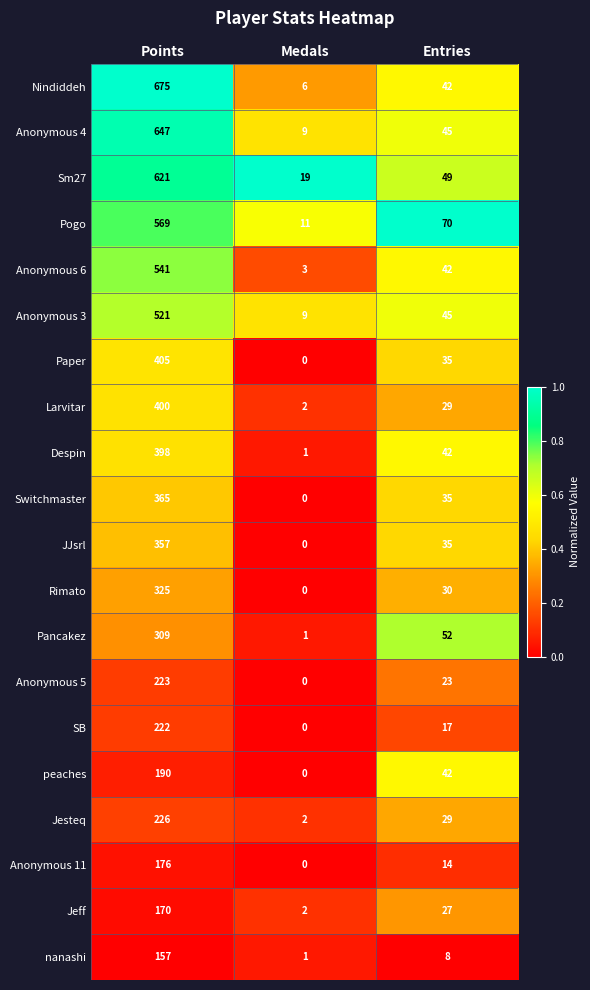

The Larvitar series shows 45 at Entries. True or false?

False